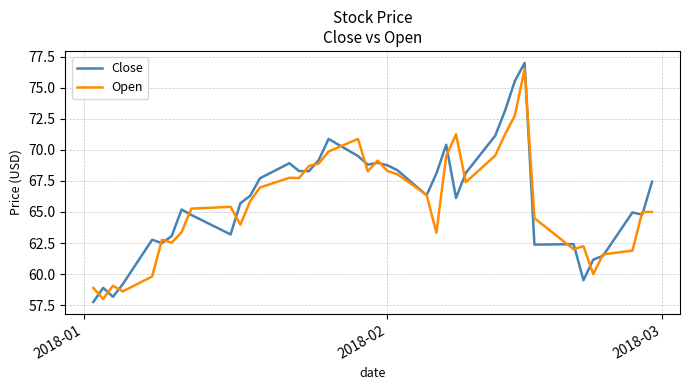

What is the lowest value of the Close series?

57.8